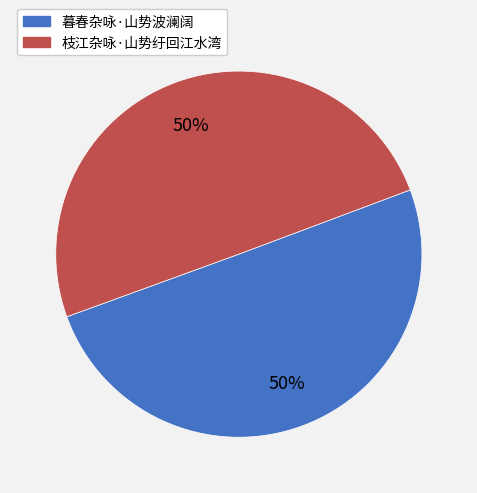

Count the number of slices in the pie.

2